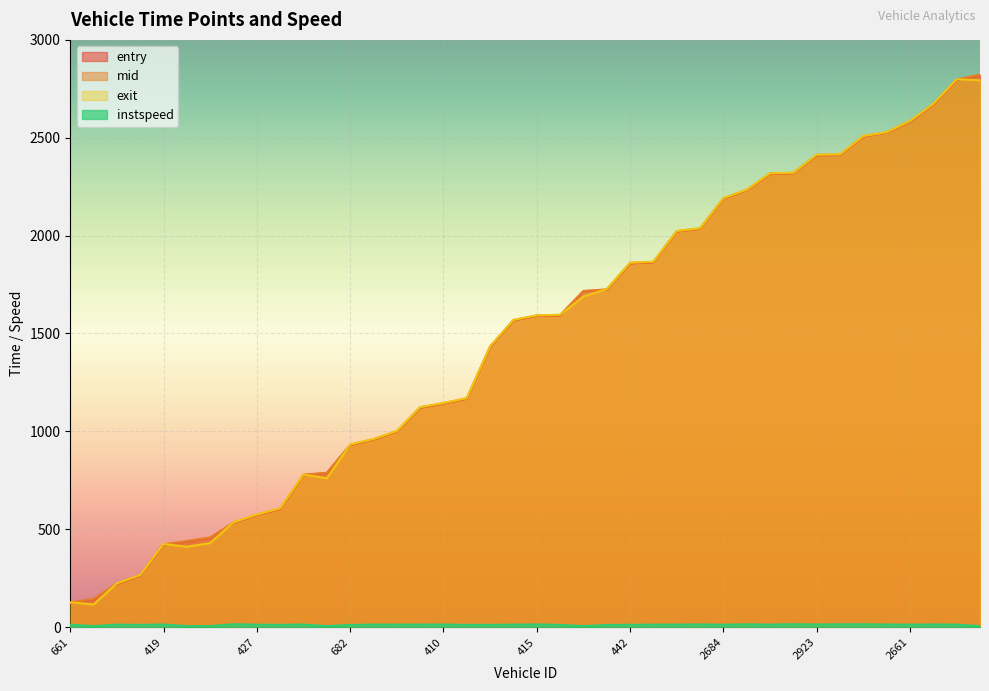

How many data points in mid are less than 1591?

20